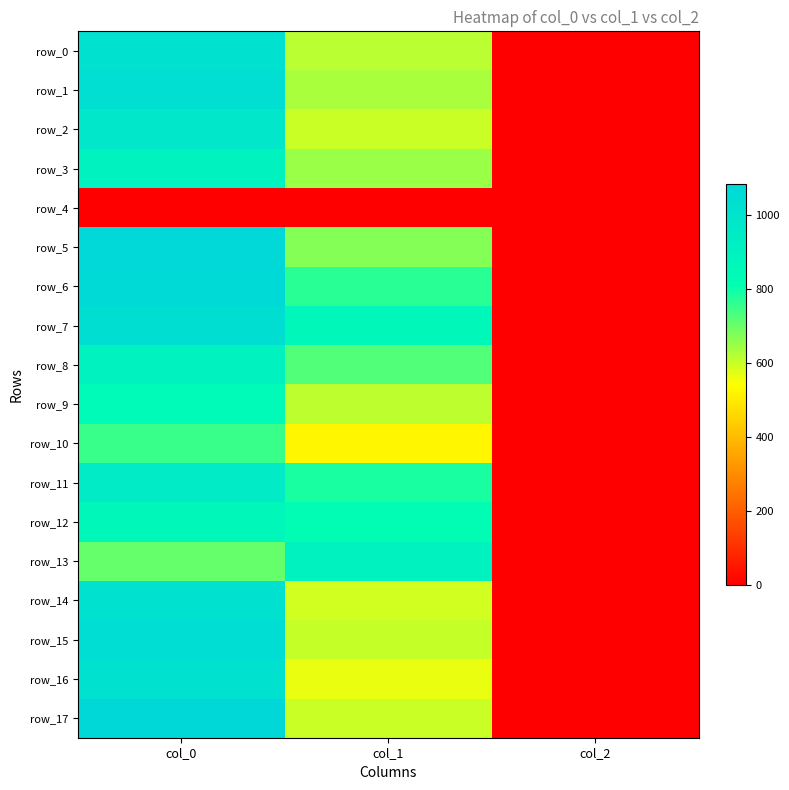

How many categories are shown in the chart?

3